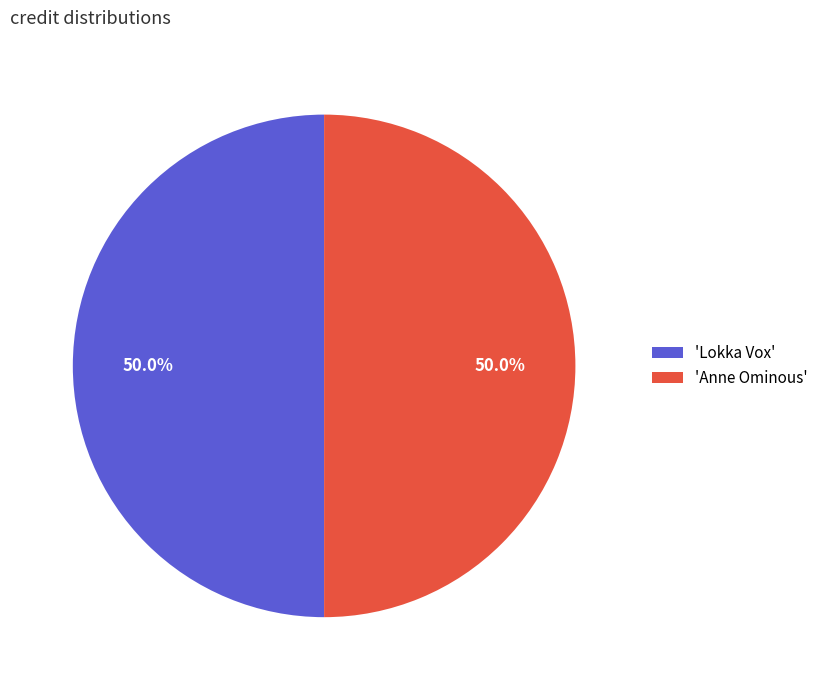

Is the sum of 'Lokka Vox' and 'Anne Ominous' greater than half?

Yes